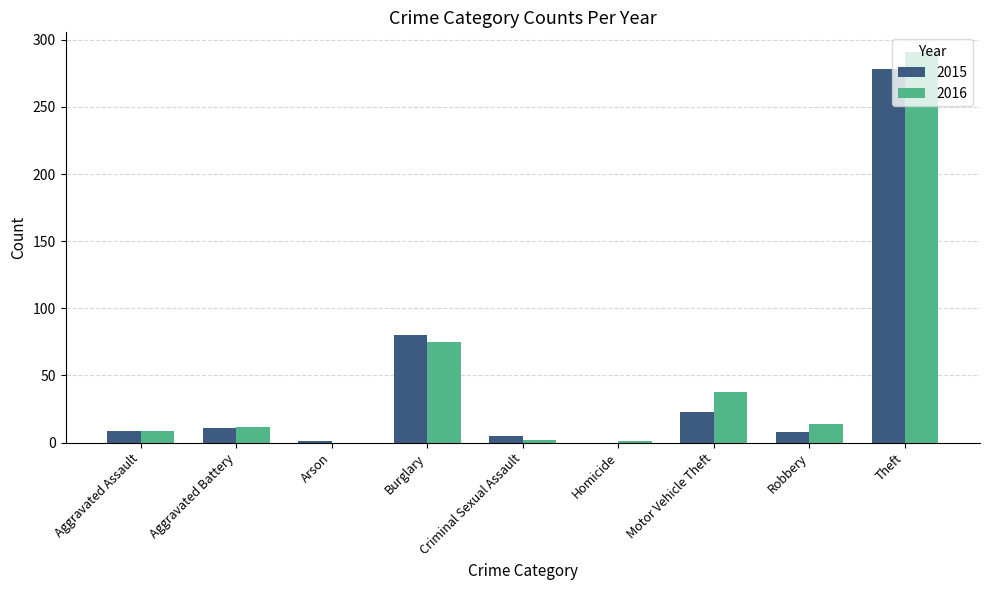

True or false: 2016 has a value of 75 at Burglary.

True